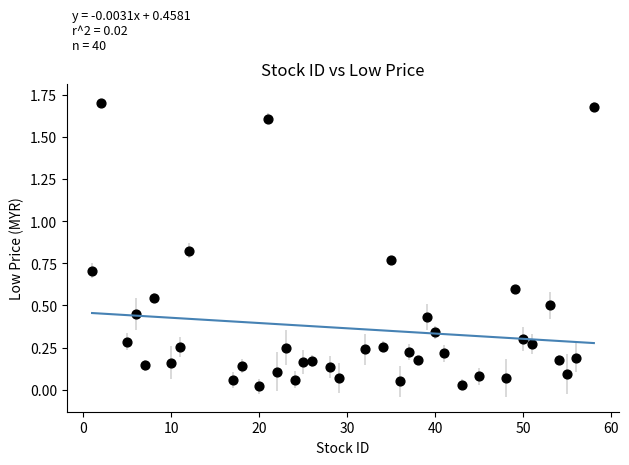

What is the range of X values (max minus min)?

57.0